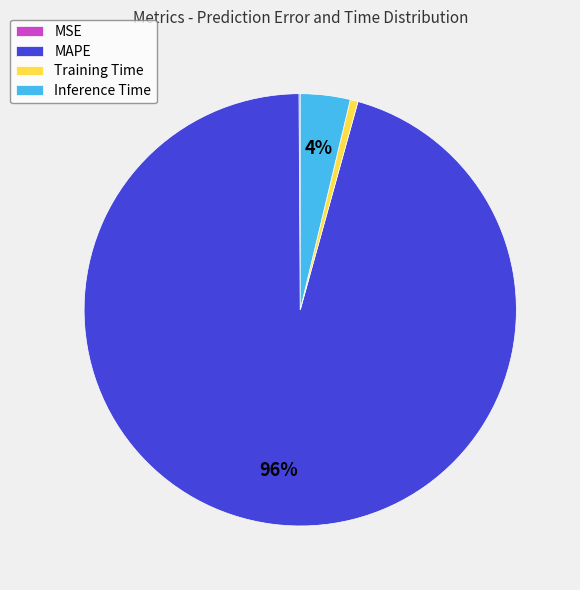

Do Inference Time and MAPE together represent more than half of the pie?

Yes